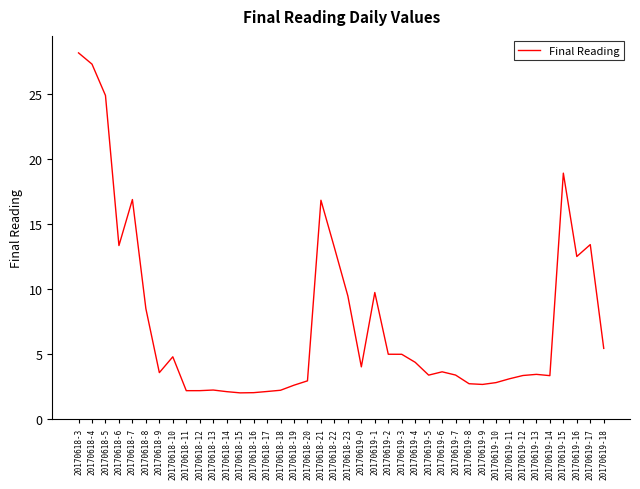

What is the greatest value displayed?

28.2